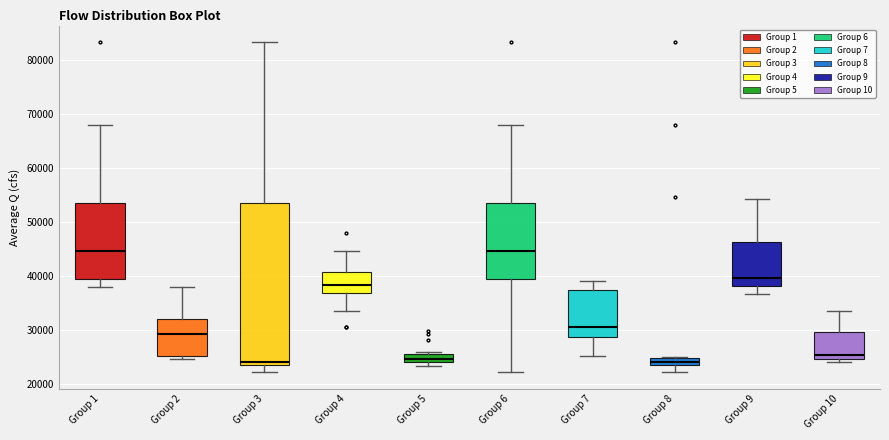

Where is the lower edge of the box for Group 5 on the y-axis? The values are not printed on the chart, so give them approximately, as read against the axis.

24000